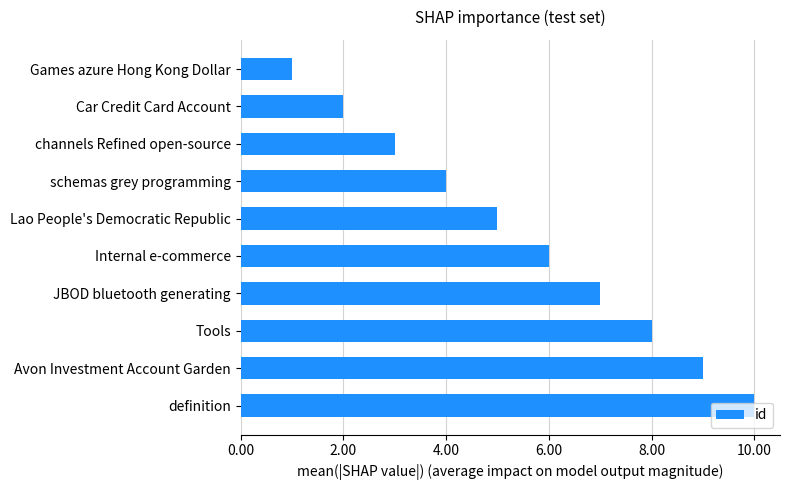

Read the value at Avon Investment Account Garden.

9